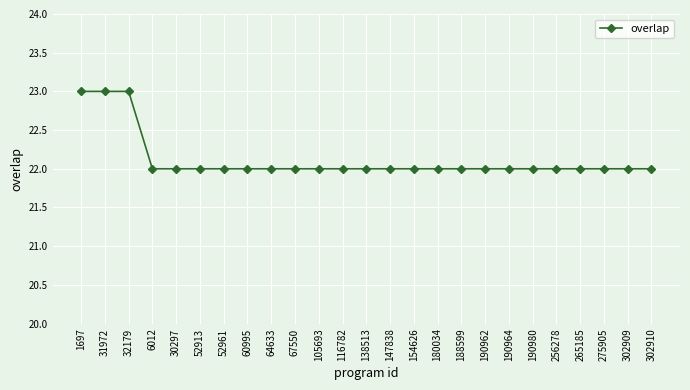

What is the average value?

22